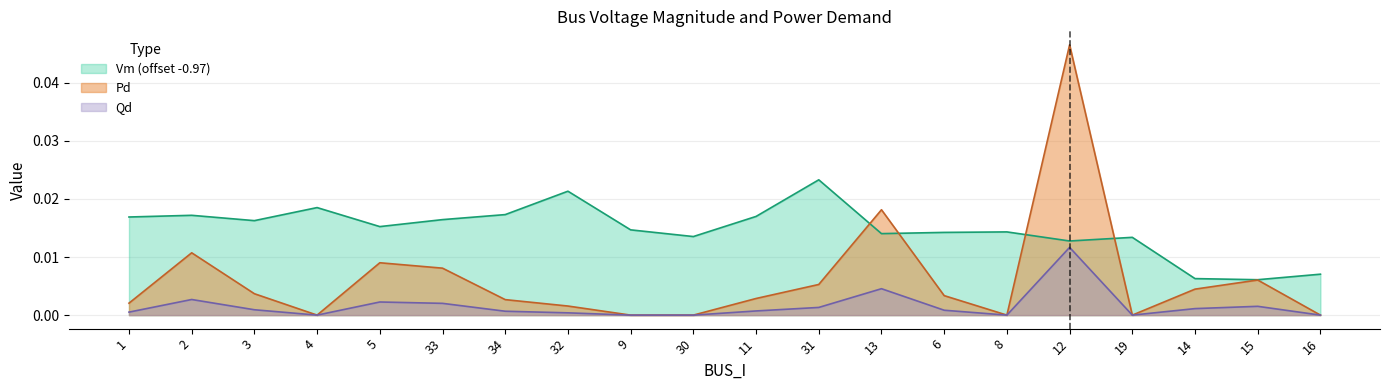

At which category is the sum across all series the highest?

12